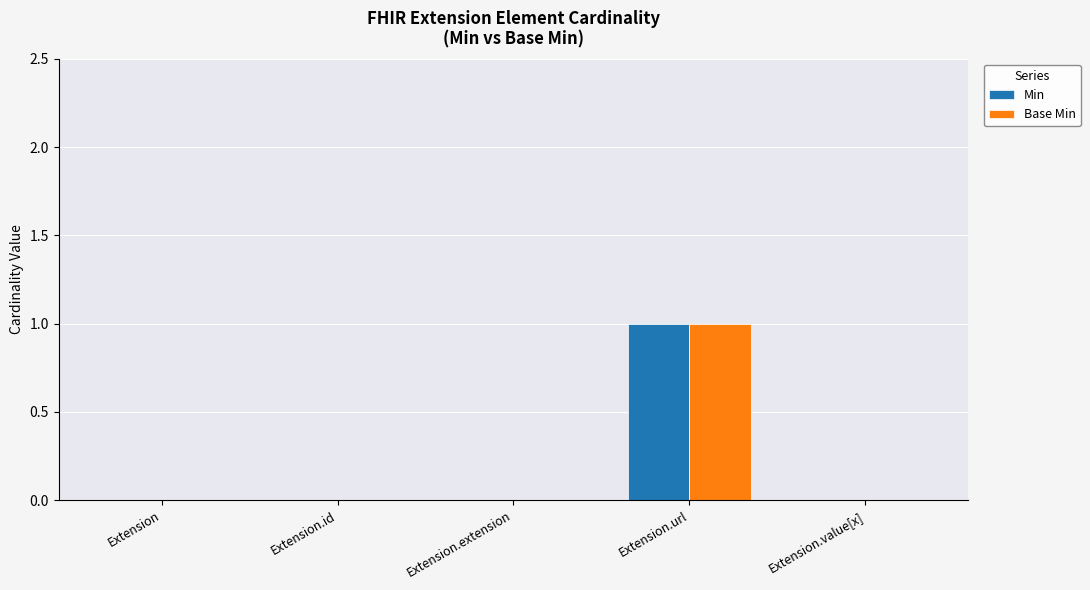

Is it true that Base Min equals 0 at Extension.id?

True